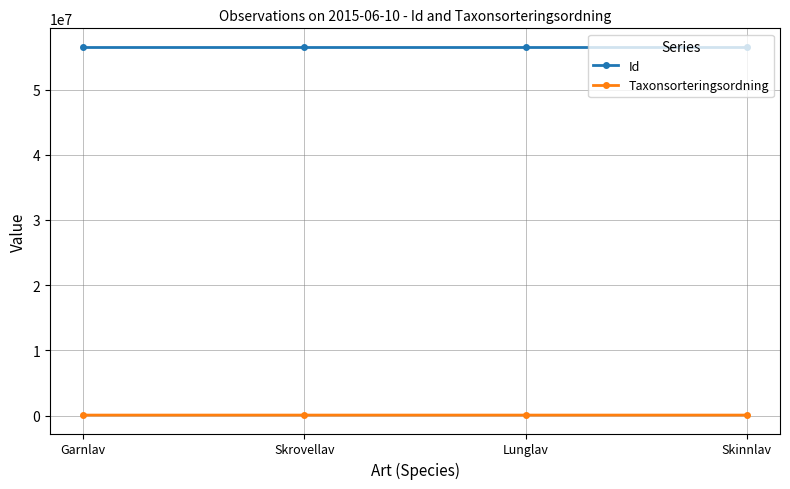

How many interior local peaks does the Taxonsorteringsordning series have?

1